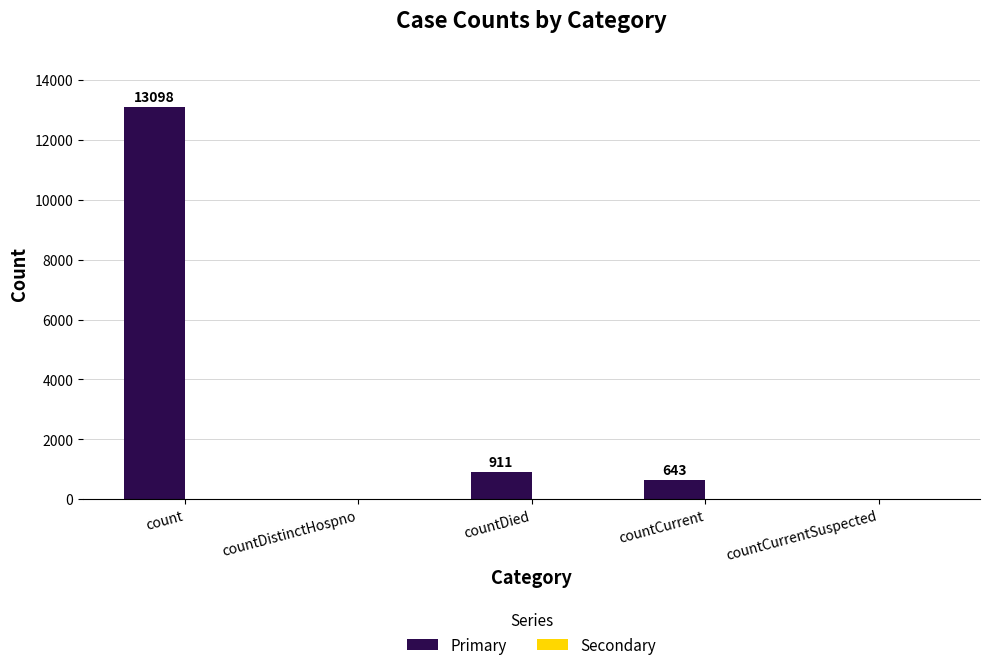

Which label corresponds to the largest value in the chart?

count